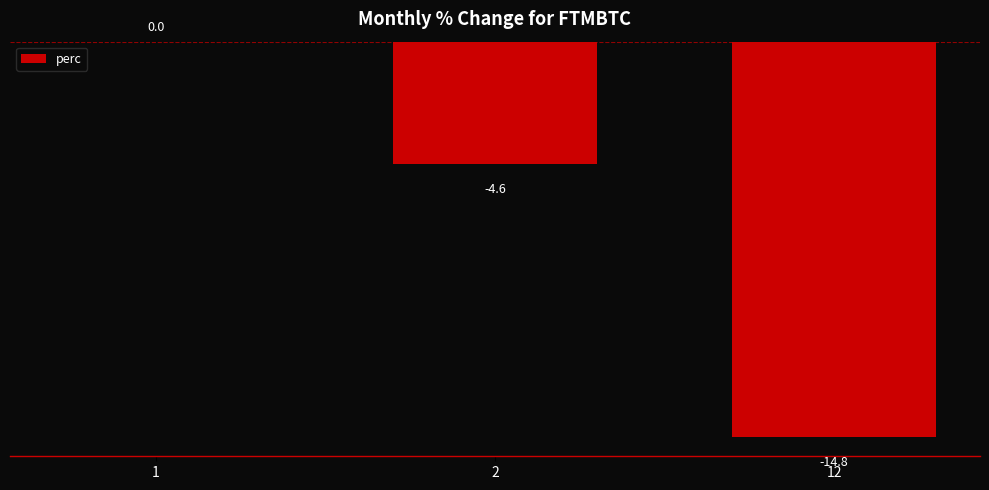

Is it true that the value at 2 is -8.0?

False